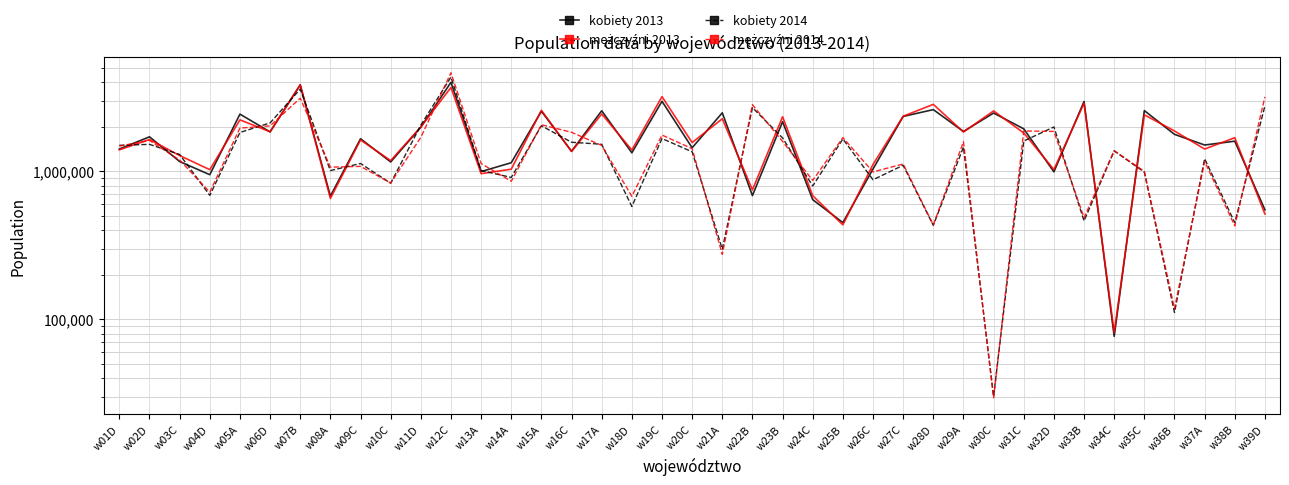

The value of mężczyźni 2013 at w34C is 143619. True or false?

False